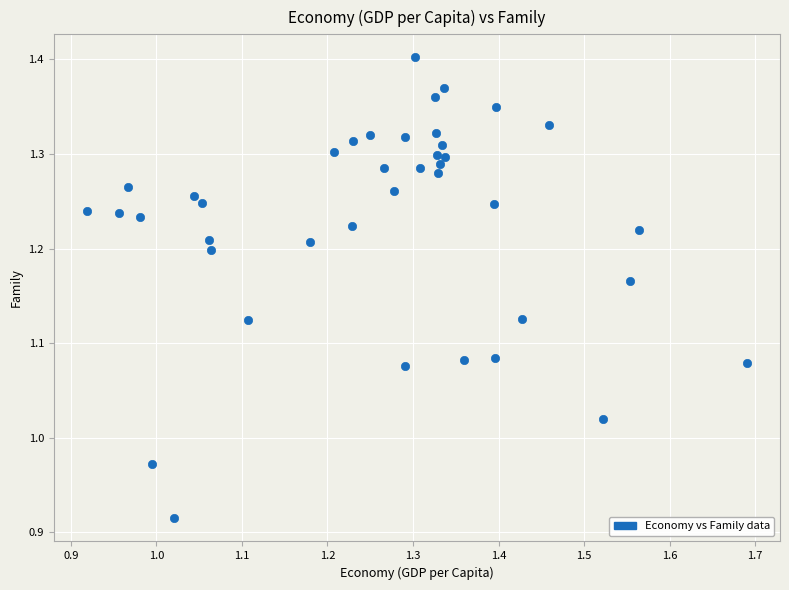

What is the range of X values (max minus min)?

0.8